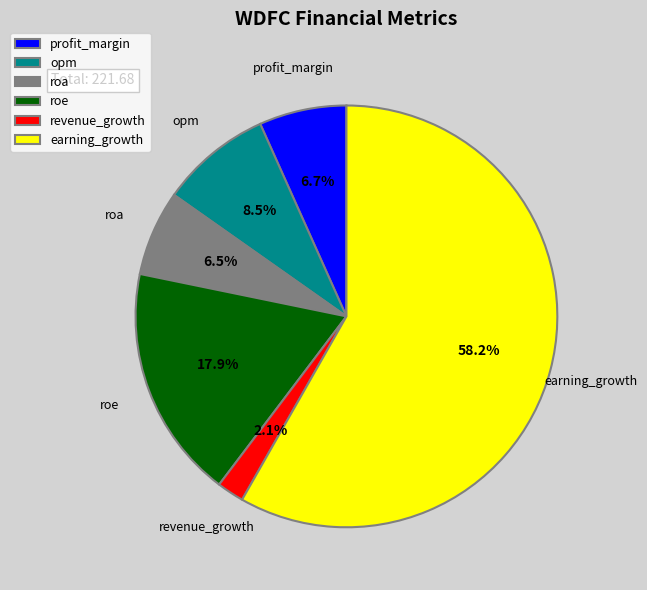

Between earning_growth and roa, which is larger?

earning_growth